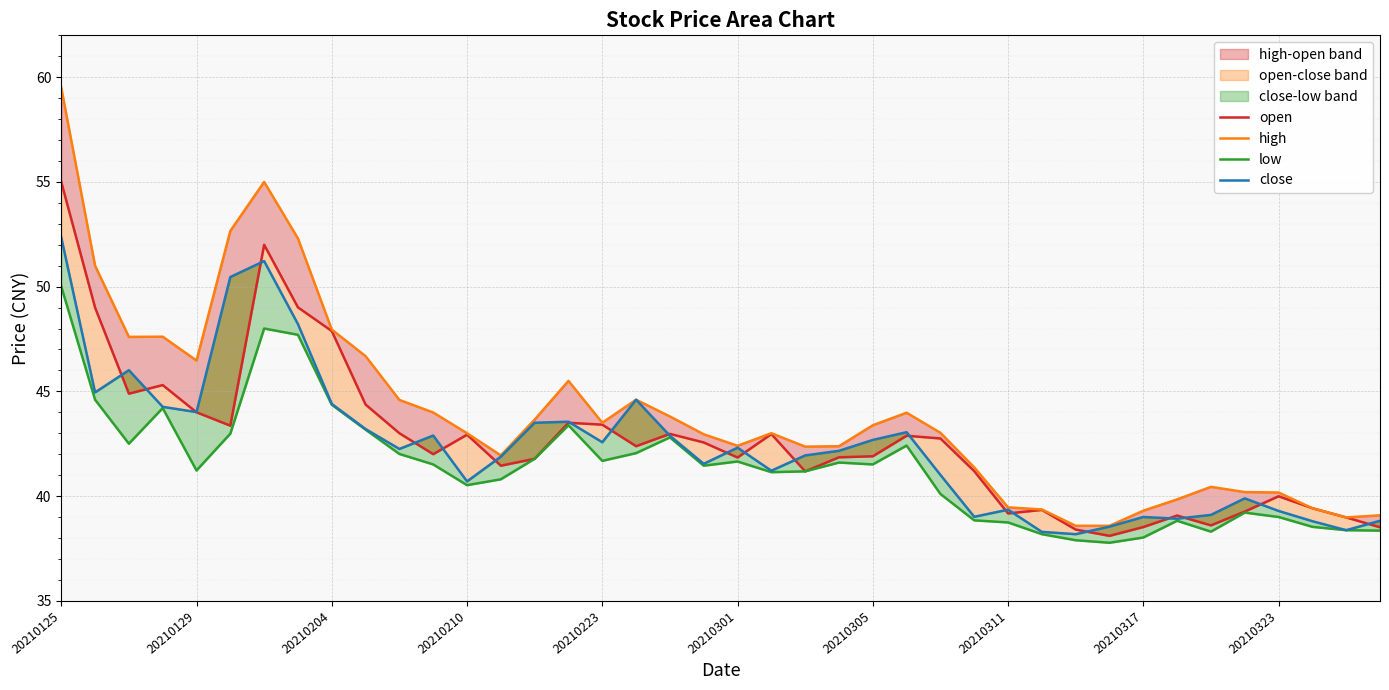

List the series in order of their peak value, highest first.

high, open, close, low